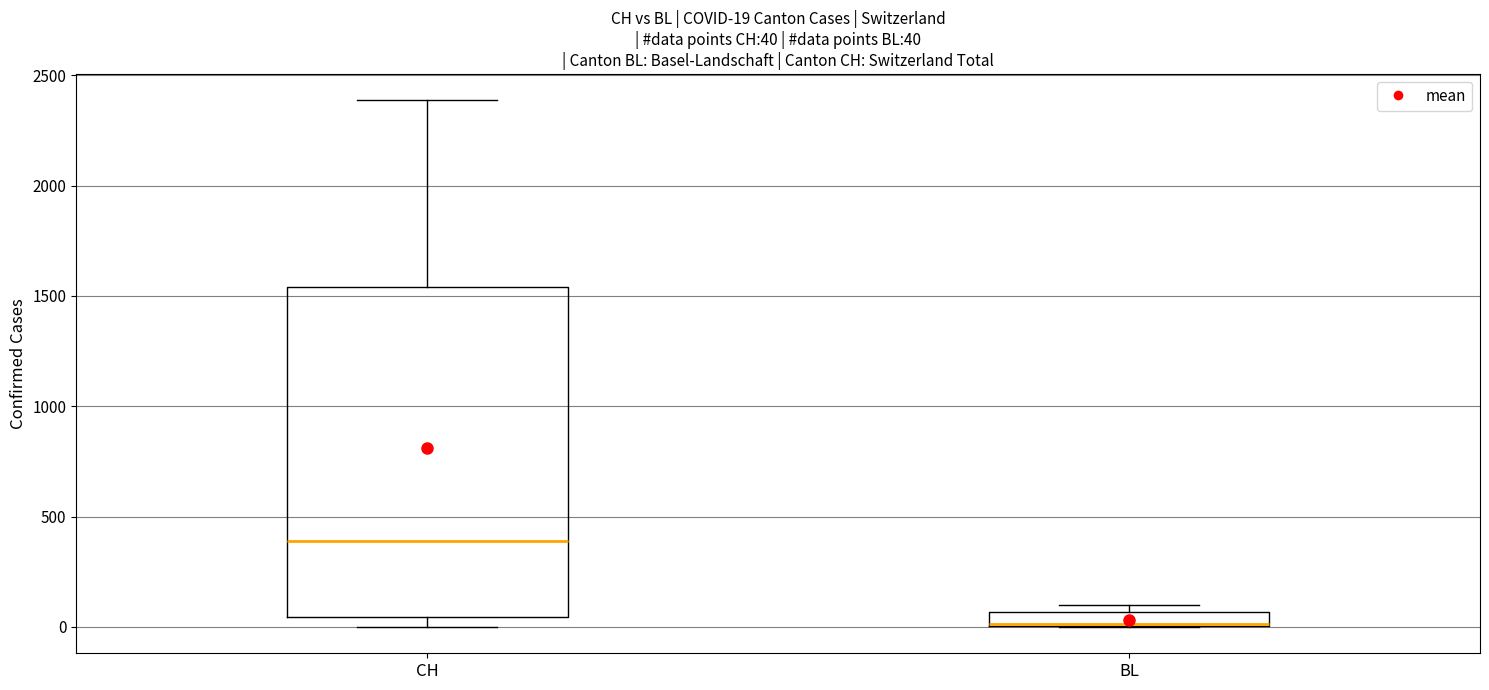

Comparing the boxes themselves (not the whiskers), which one is the tallest?

CH